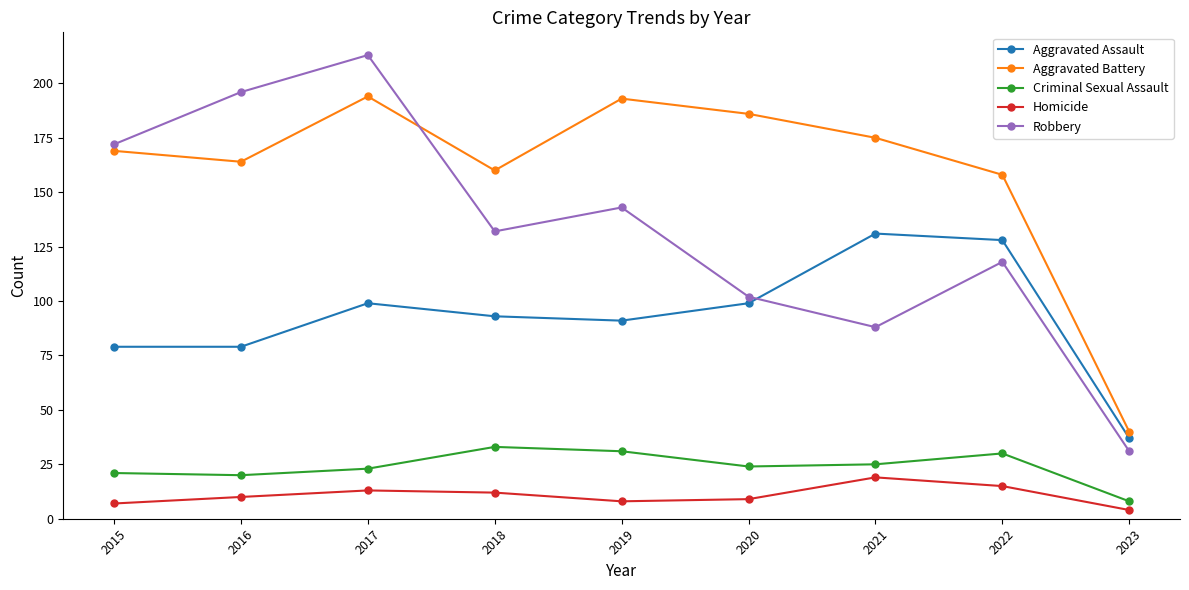

Count the number of data series in this chart.

5